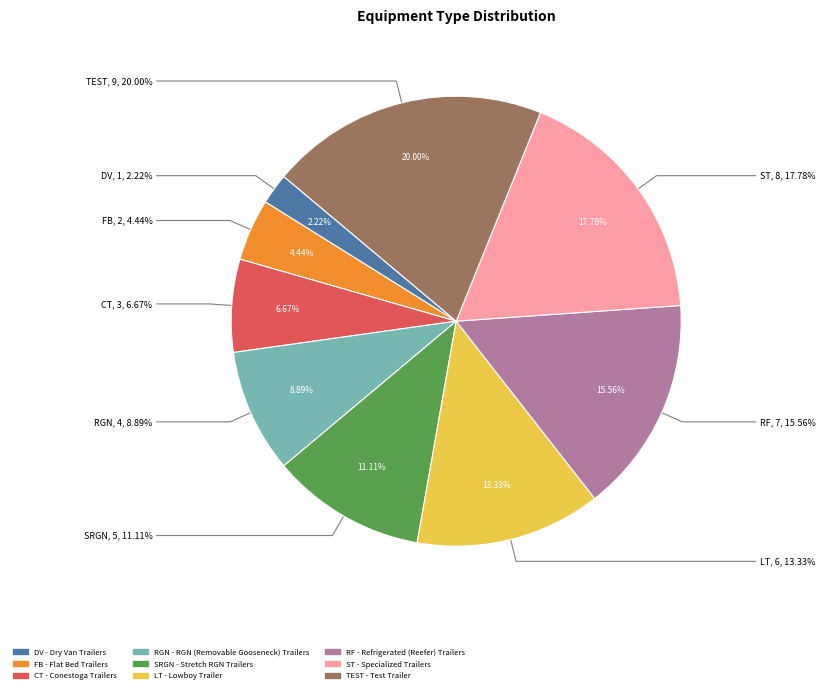

Between CT and RGN, which is larger?

RGN